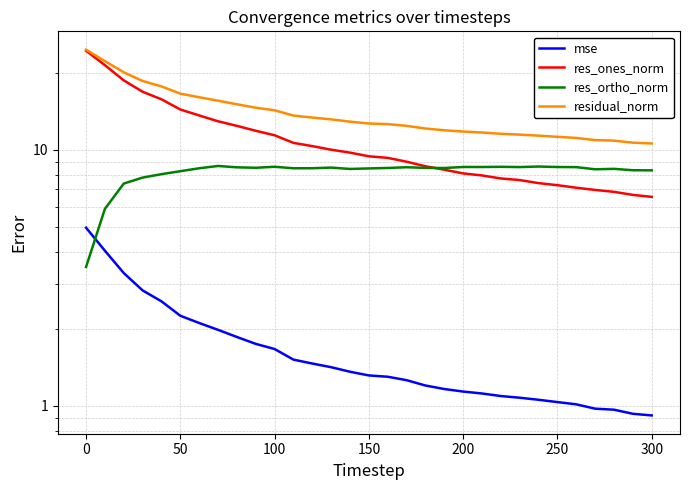

What is the smallest value displayed?

0.9